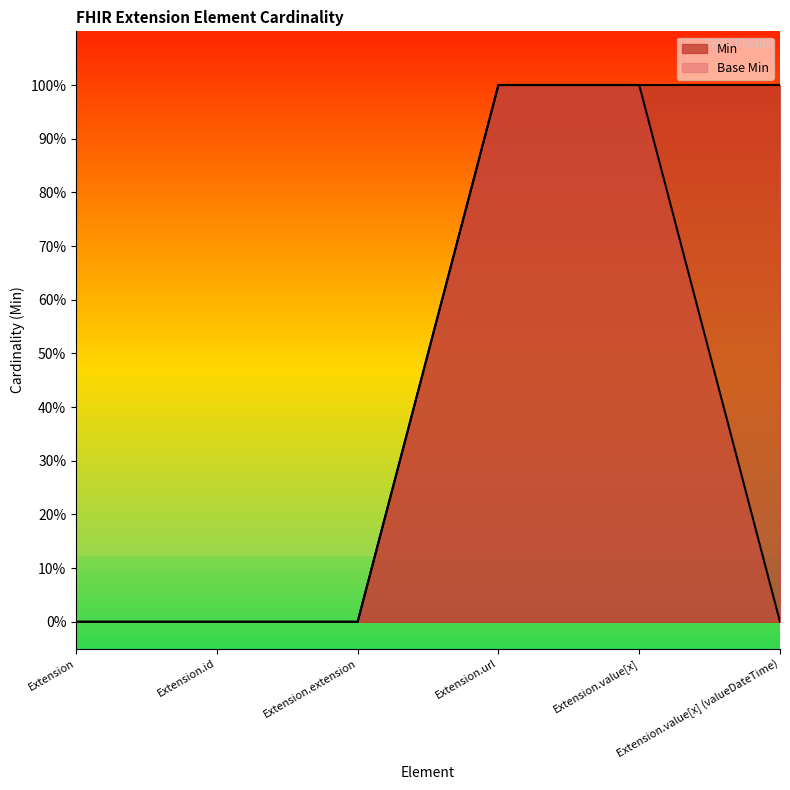

Reading left to right, list all the values displayed in this chart.

Min: 0	0	0	1	1	1
Base Min: 0	0	0	1	1	0